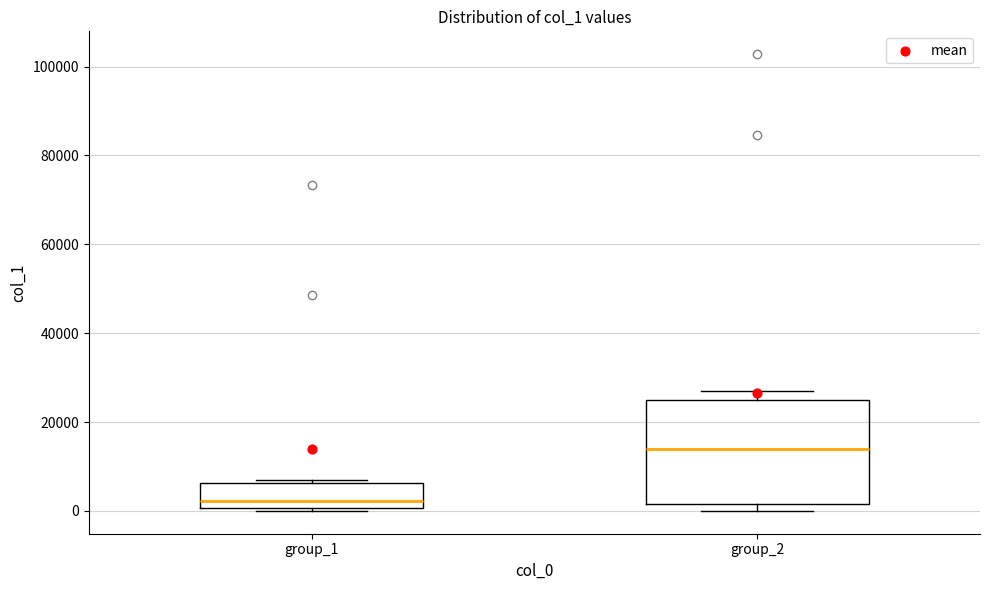

Where is the lower edge of the box for group_2 on the y-axis? The values are not printed on the chart, so give them approximately, as read against the axis.

2000